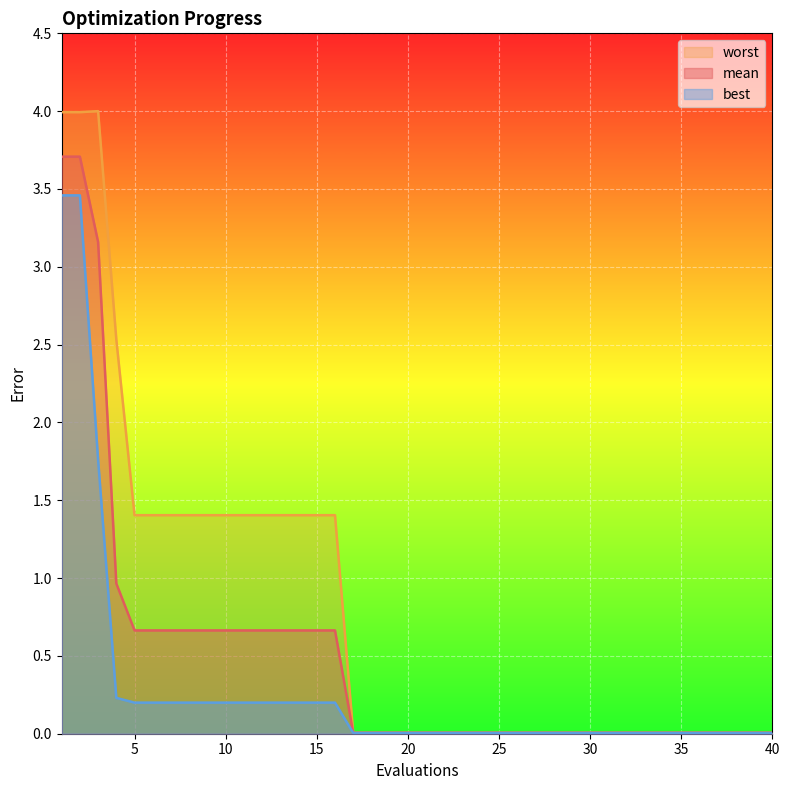

The value of best at 5 is 0.2. True or false?

True